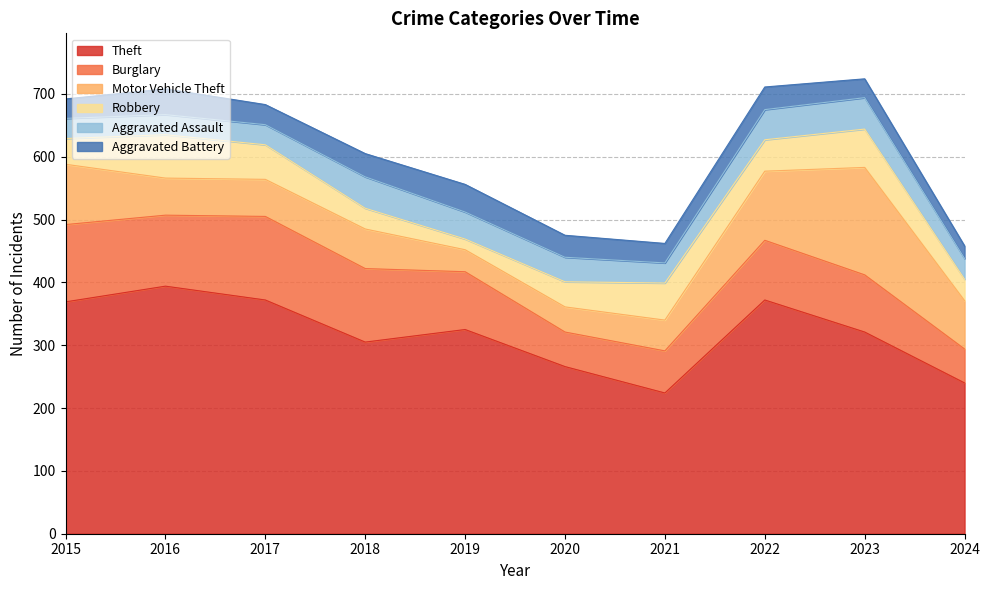

What is the value of the Robbery point at the 2nd from the left?

69